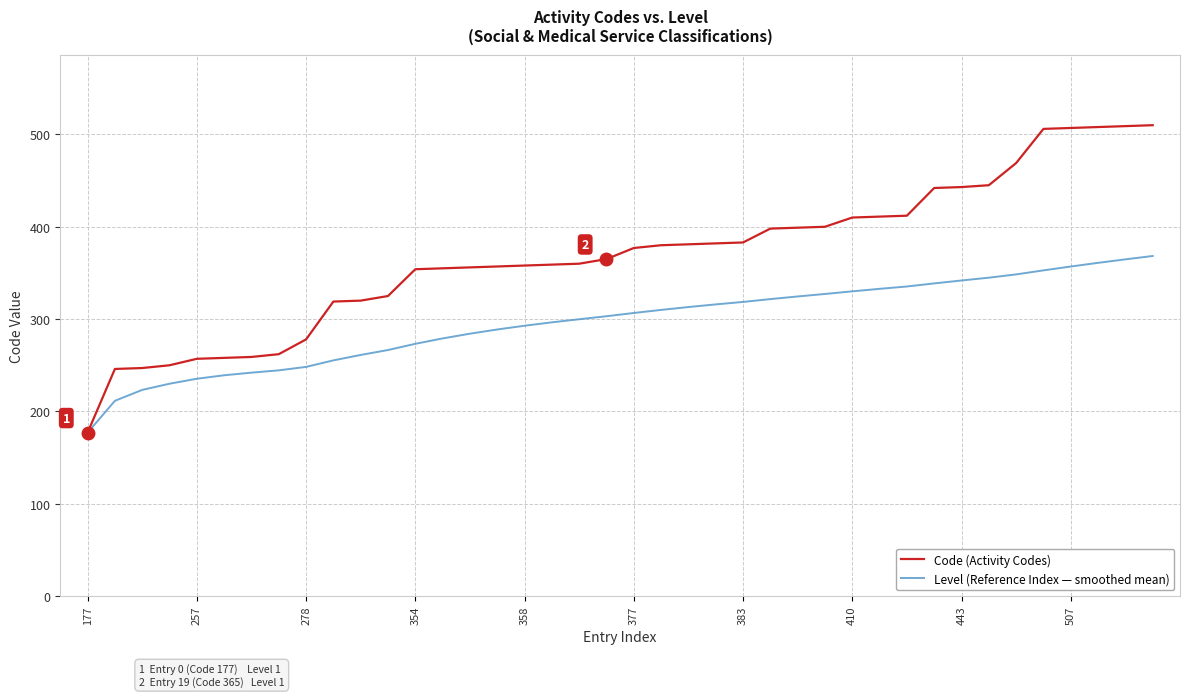

What is the minimum value shown in the chart?

177.0